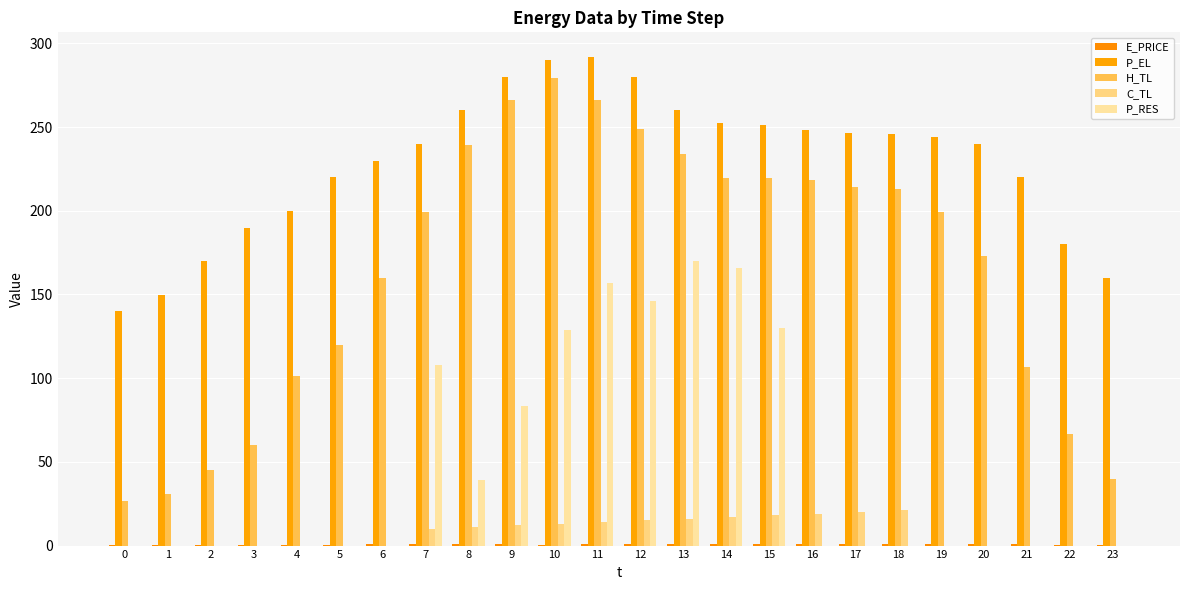

Are the bars horizontal?

No